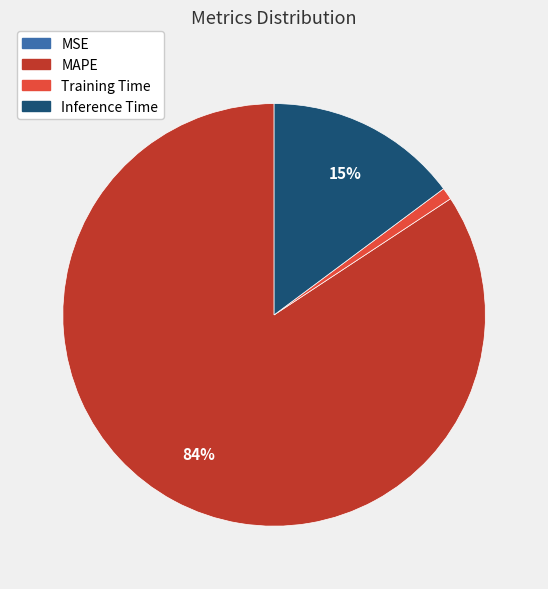

To the nearest percent, what is the combined percentage of MAPE and Inference Time?

99%